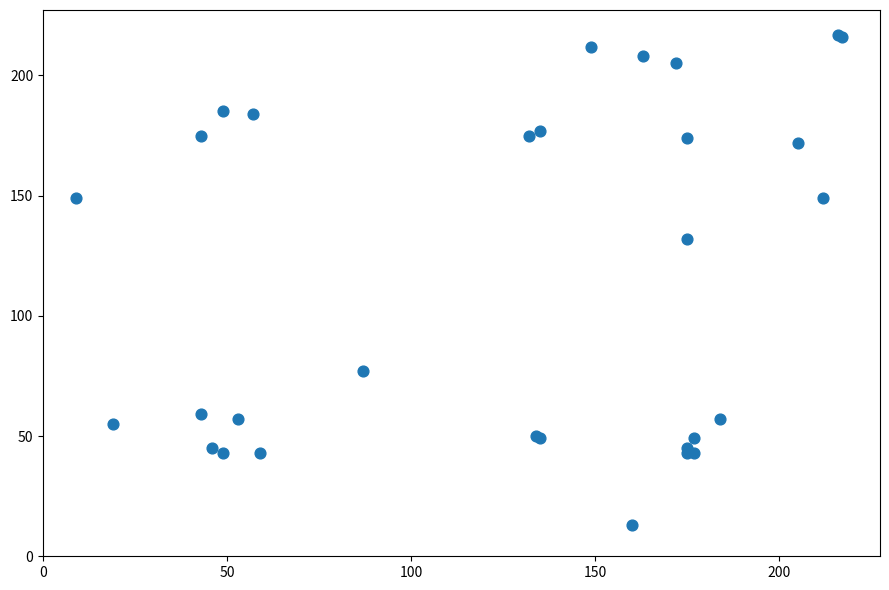

What Y value in the scatter plot is closest to 115?

132